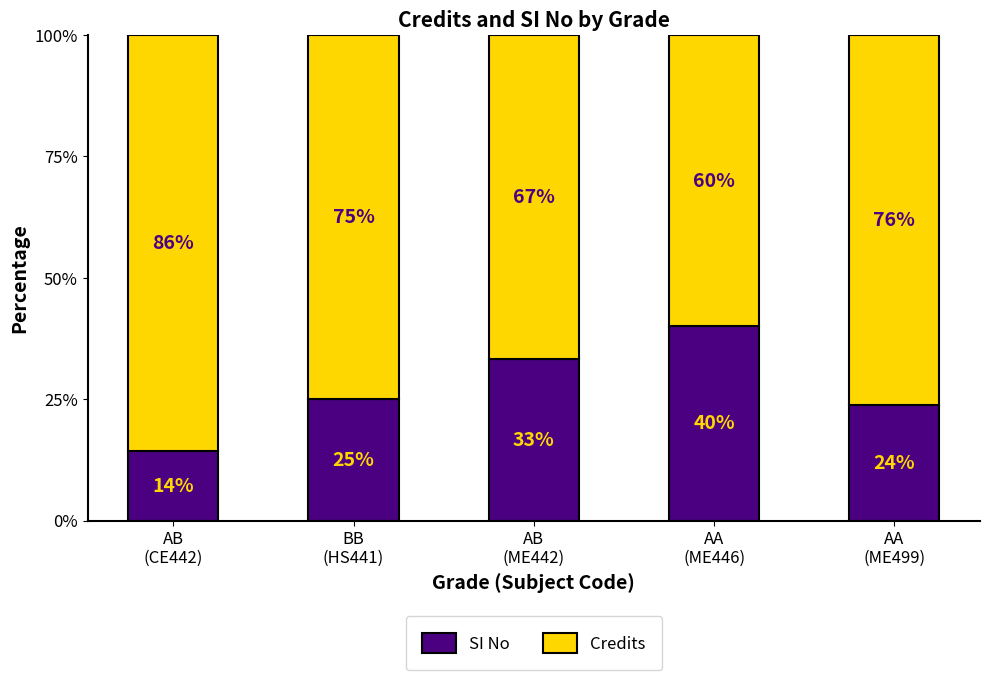

Count the number of categories in the chart.

5